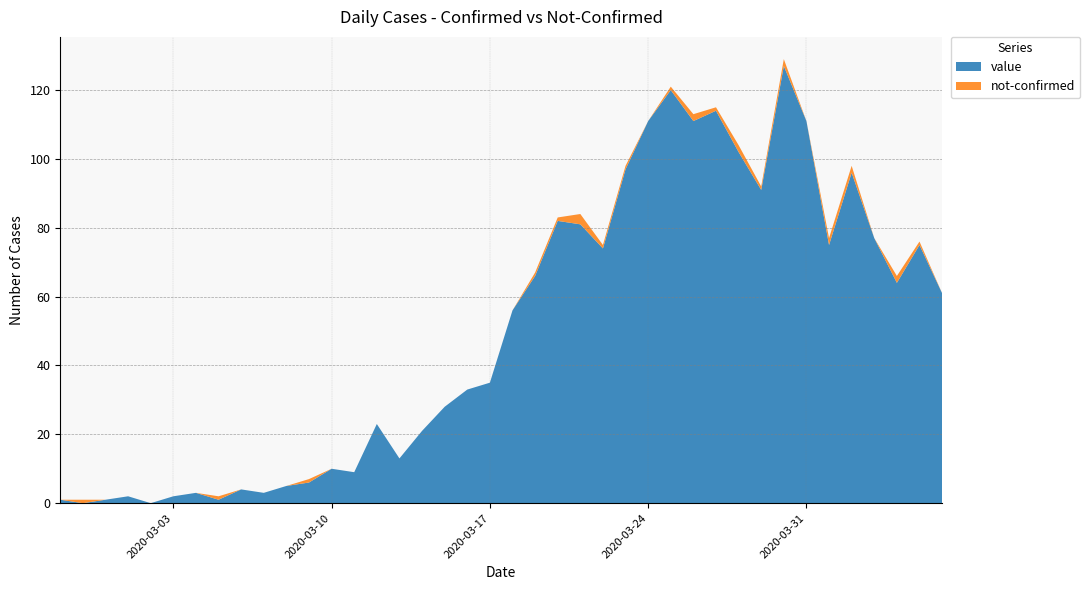

Reading left to right, transcribe all the data shown in this chart.

value: 2020-02-27=1	2020-02-28=0	2020-02-29=1	2020-03-01=2	2020-03-02=0	2020-03-03=2	2020-03-04=3	2020-03-05=1	2020-03-06=4	2020-03-07=3	2020-03-08=5	2020-03-09=6	2020-03-10=10	2020-03-11=9	2020-03-12=23	2020-03-13=13	2020-03-14=21	2020-03-15=28	2020-03-16=33	2020-03-17=35	2020-03-18=56	2020-03-19=66	2020-03-20=82	2020-03-21=81	2020-03-22=74	2020-03-23=97	2020-03-24=111	2020-03-25=120	2020-03-26=111	2020-03-27=114	2020-03-28=102	2020-03-29=91	2020-03-30=127	2020-03-31=111	2020-04-01=75	2020-04-02=96	2020-04-03=77	2020-04-04=64	2020-04-05=75	2020-04-06=61
not-confirmed: 2020-02-27=0	2020-02-28=1	2020-02-29=0	2020-03-01=0	2020-03-02=0	2020-03-03=0	2020-03-04=0	2020-03-05=1	2020-03-06=0	2020-03-07=0	2020-03-08=0	2020-03-09=1	2020-03-10=0	2020-03-11=0	2020-03-12=0	2020-03-13=0	2020-03-14=0	2020-03-15=0	2020-03-16=0	2020-03-17=0	2020-03-18=0	2020-03-19=1	2020-03-20=1	2020-03-21=3	2020-03-22=1	2020-03-23=1	2020-03-24=0	2020-03-25=1	2020-03-26=2	2020-03-27=1	2020-03-28=2	2020-03-29=1	2020-03-30=2	2020-03-31=0	2020-04-01=2	2020-04-02=2	2020-04-03=0	2020-04-04=2	2020-04-05=1	2020-04-06=0